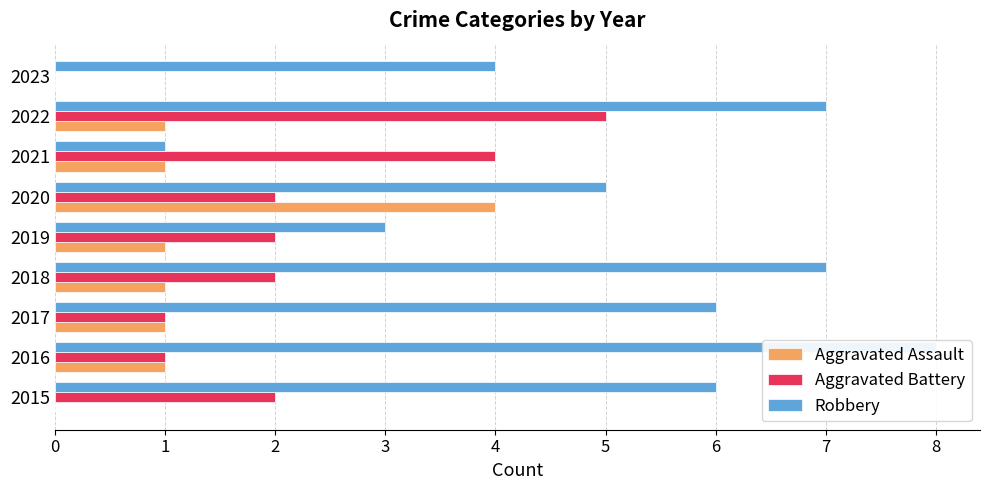

Between 2017 and 2019, which series saw the biggest shift?

Robbery